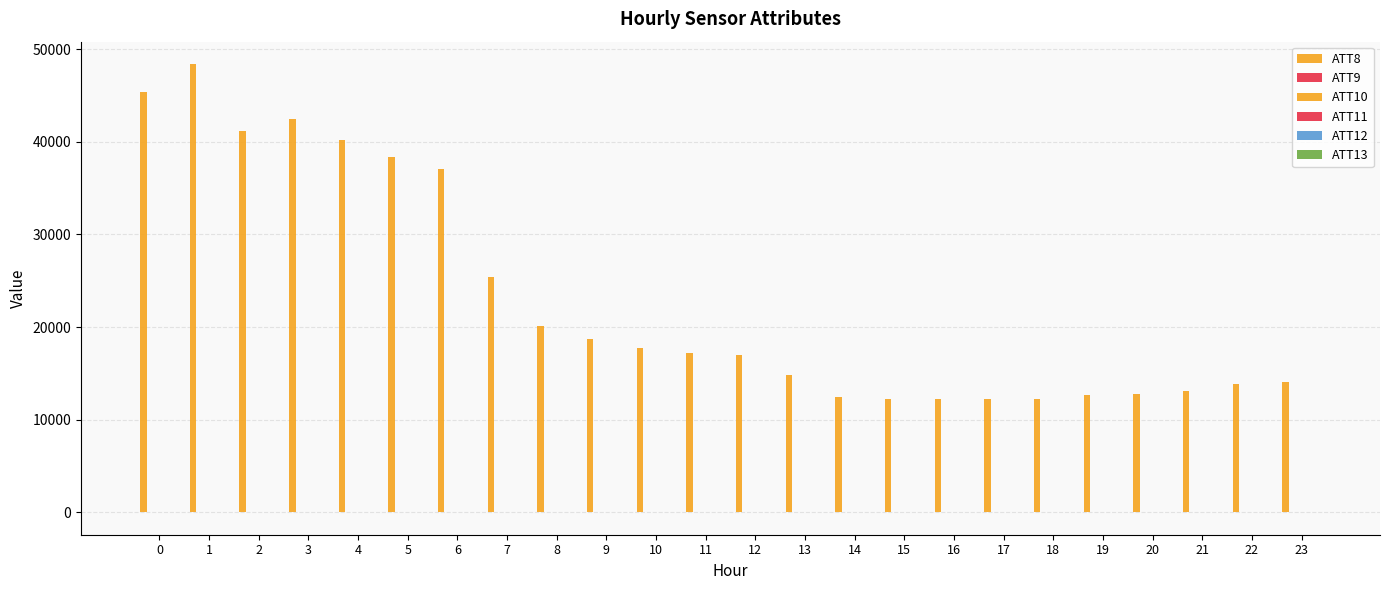

List the series in order of their peak value, lowest first.

ATT10, ATT11, ATT12, ATT13, ATT9, ATT8